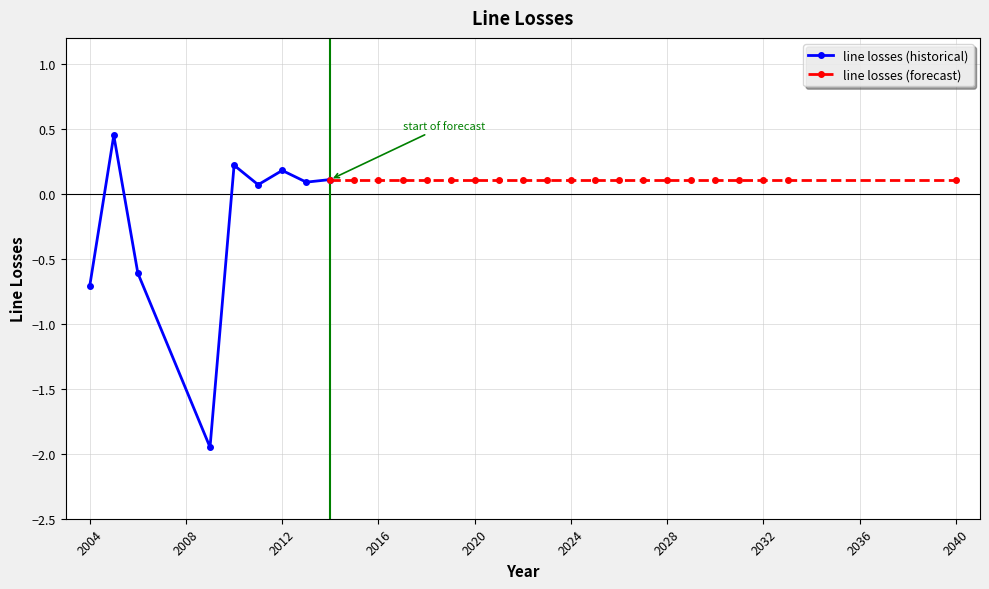

What is the sum of all values?

0.1